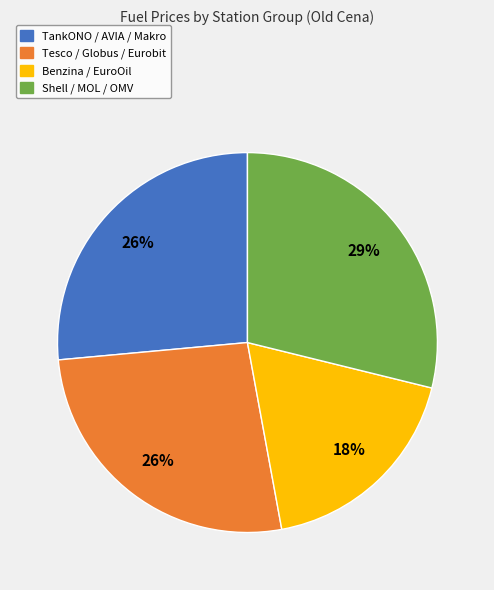

To the nearest percent, what percentage of the pie is TankONO / AVIA / Makro?

26%